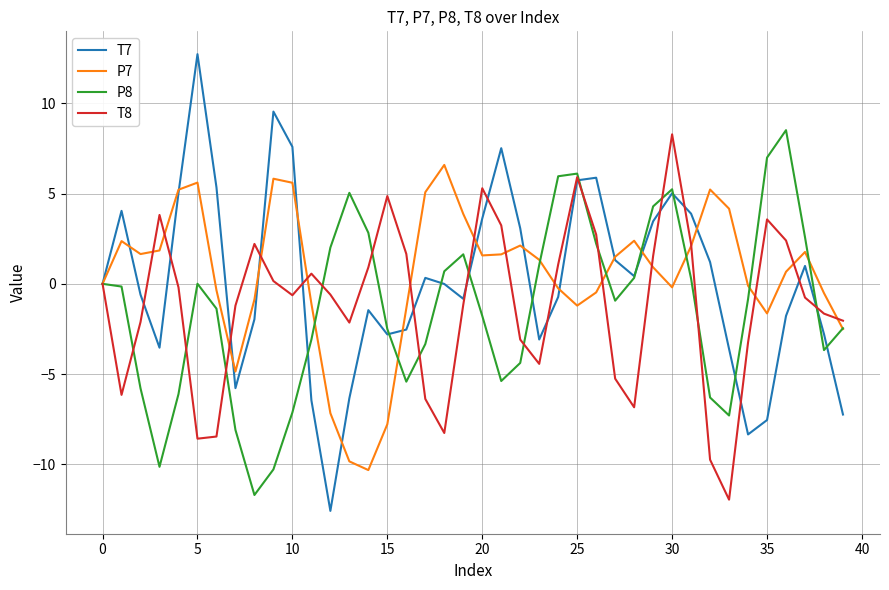

Does the chart have visible grid lines?

Yes